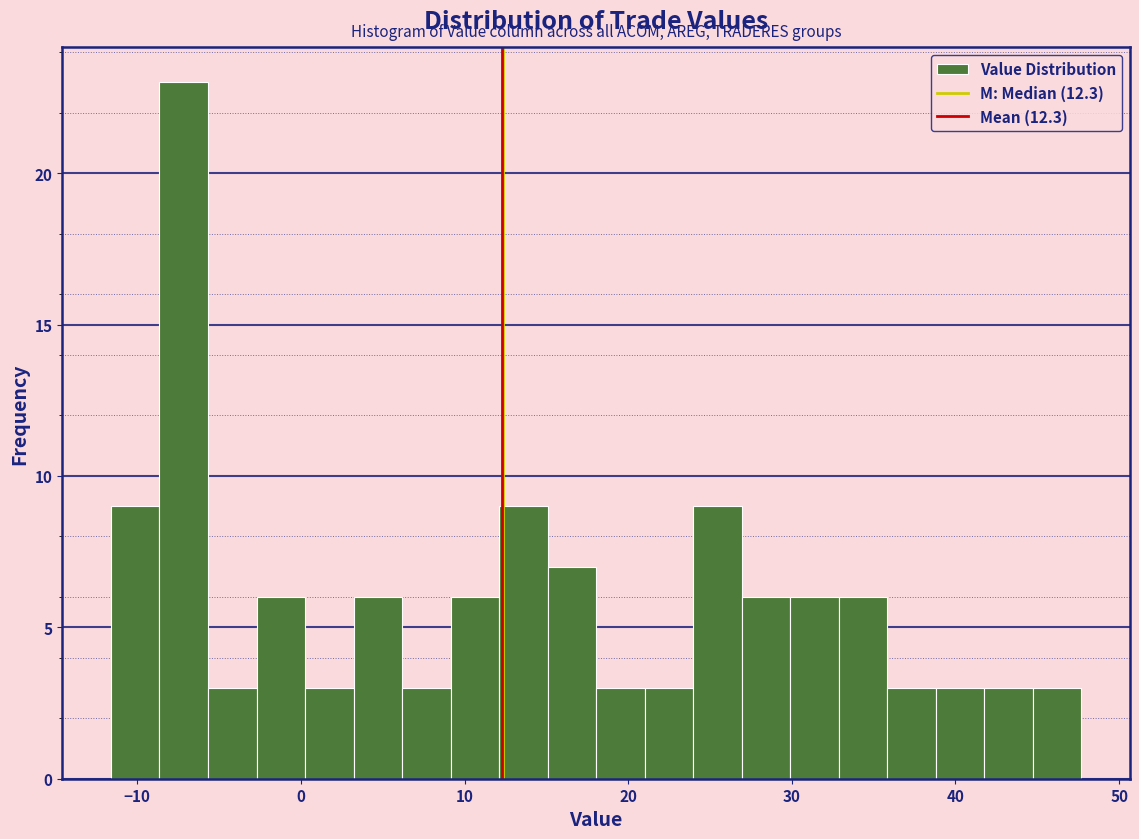

Around what value on the x-axis is the tallest bar? Give the approximate position of its centre, as read against the axis.

-7